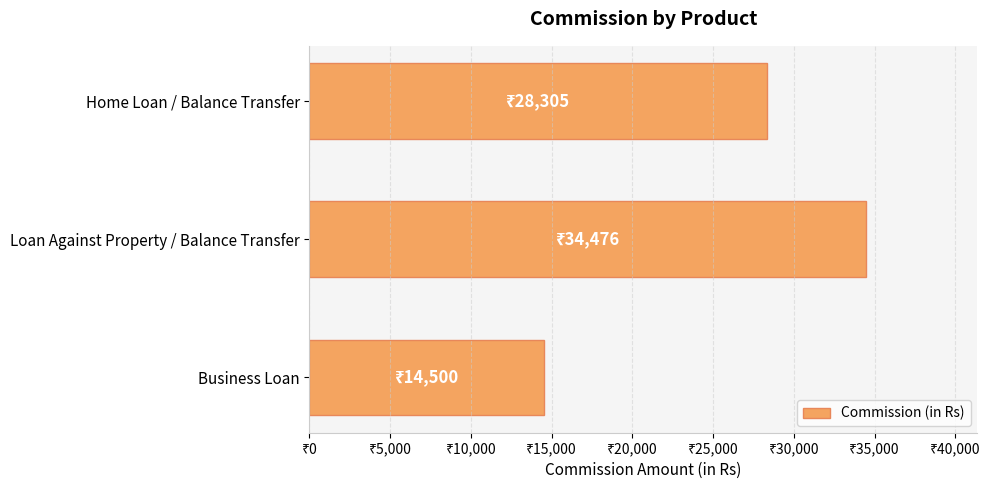

Count the values in the range 14500 to 34476.

3